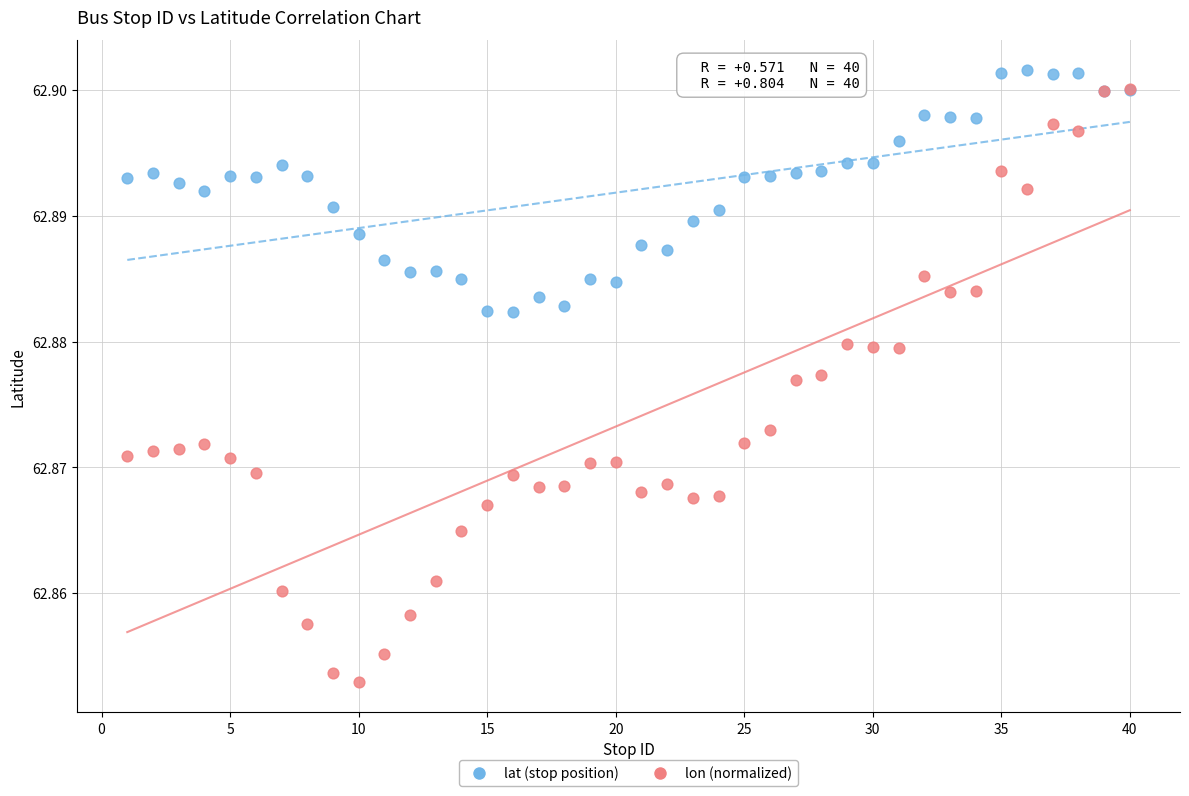

Which series reaches the maximum Y coordinate?

lat (stop position)